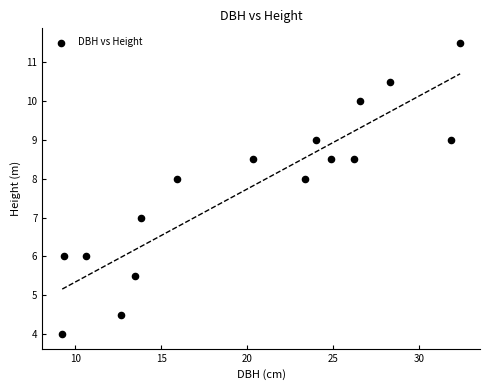

What is the range of X values (max minus min)?

23.1